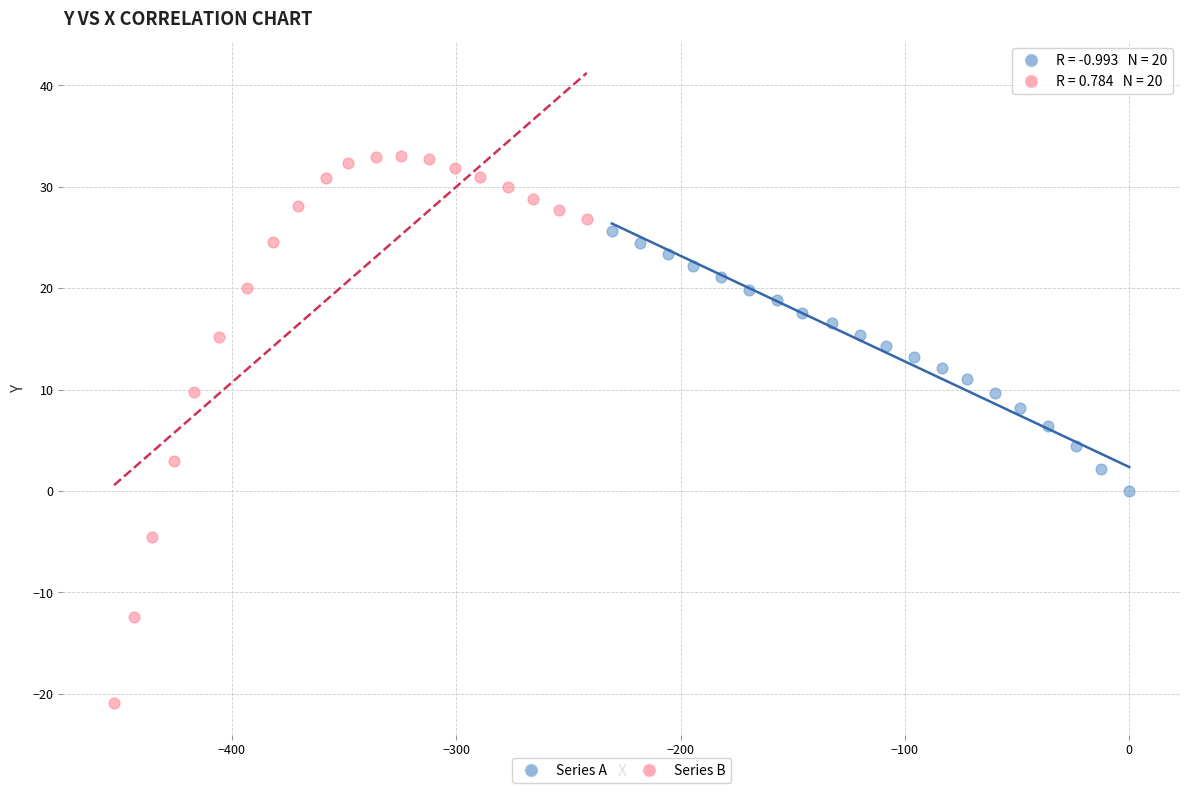

Which series reaches the maximum Y coordinate?

Series B